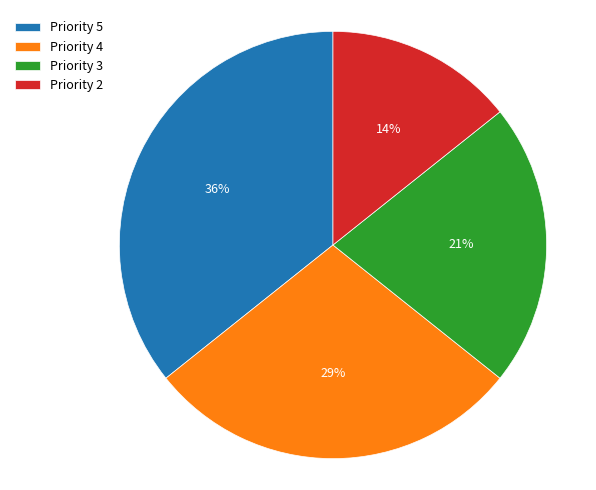

Approximately how many times larger is the value at Priority 4 compared to Priority 5?

0.8